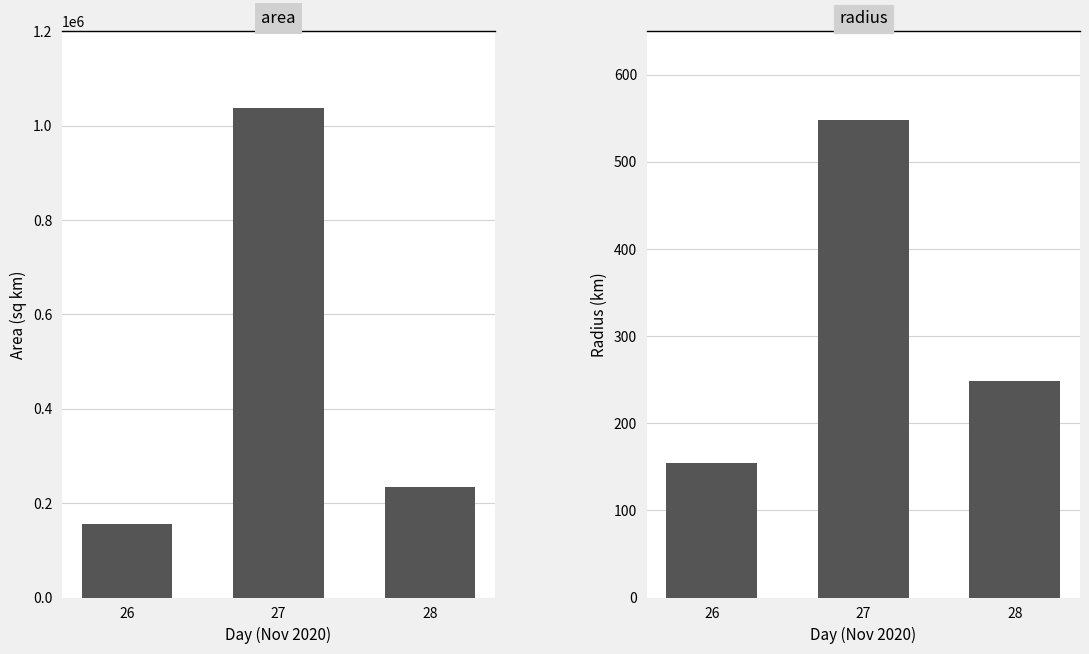

At how many categories does at least one series exceed 437297?

1